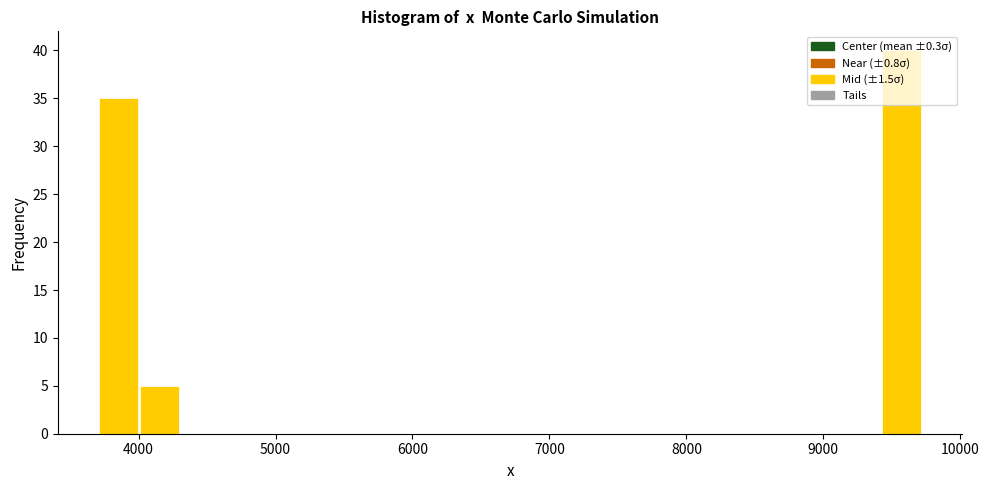

Around what value on the x-axis is the tallest bar? Give the approximate position of its centre, as read against the axis.

9600